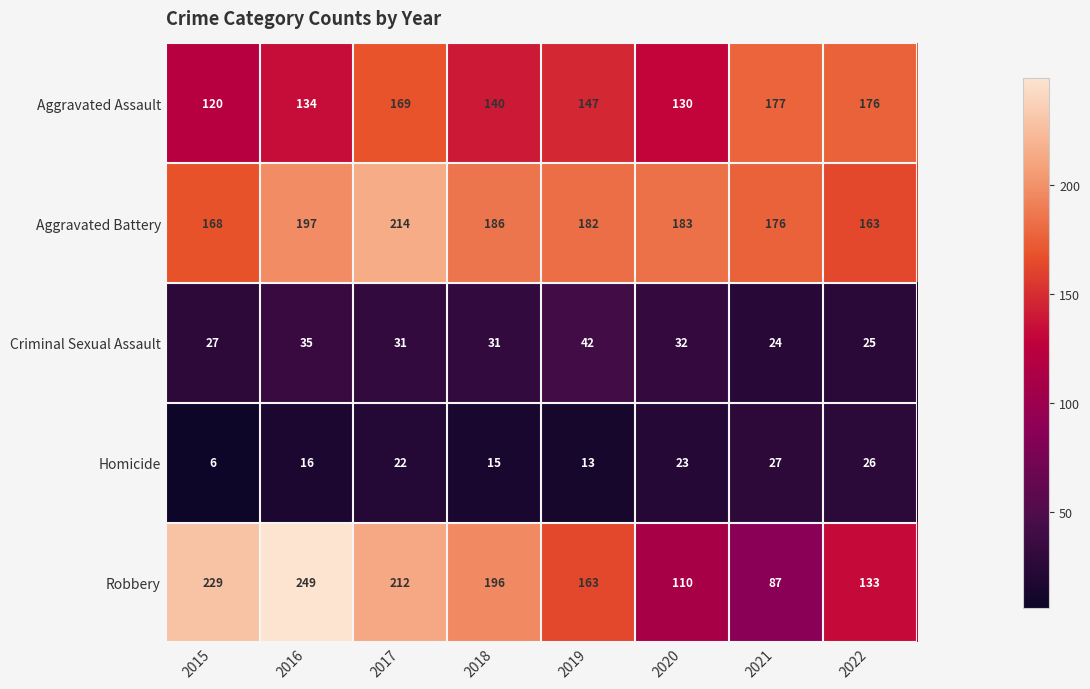

True or false: Homicide has a value of 6 at 2017.

False